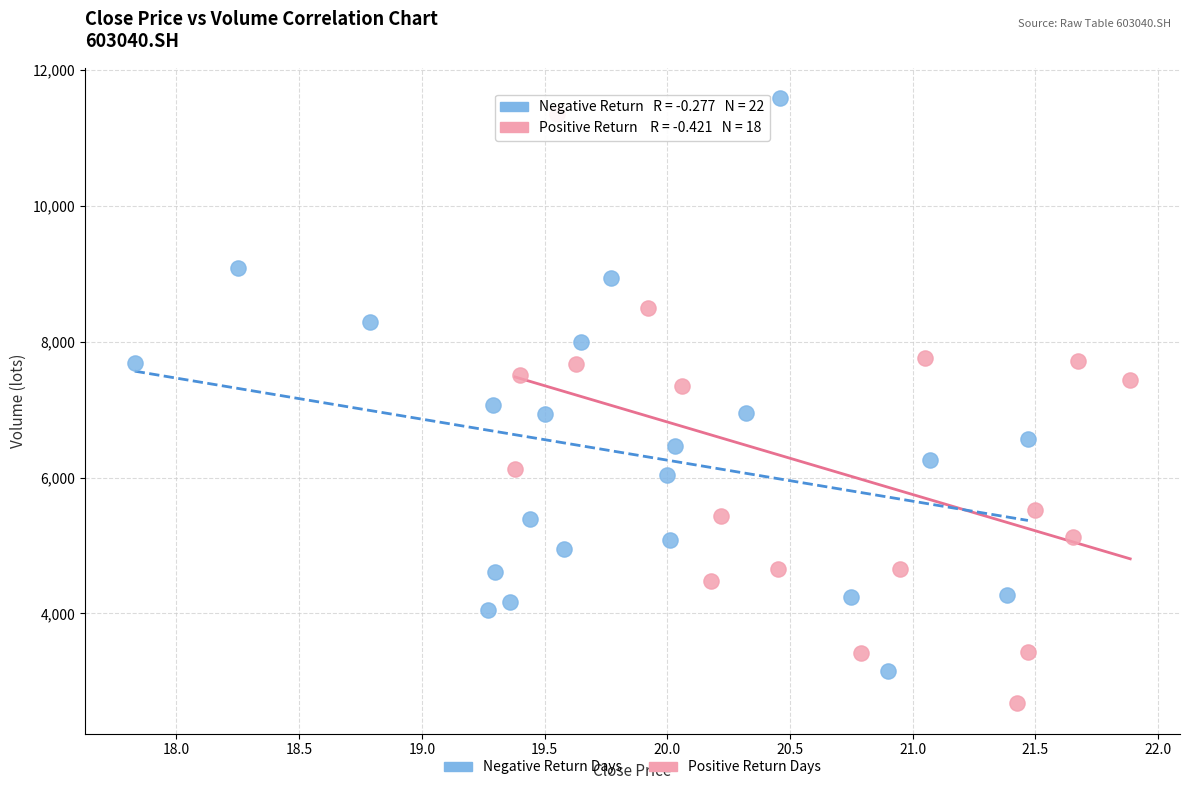

Which series has the largest Y range (max minus min)?

Positive Return Days